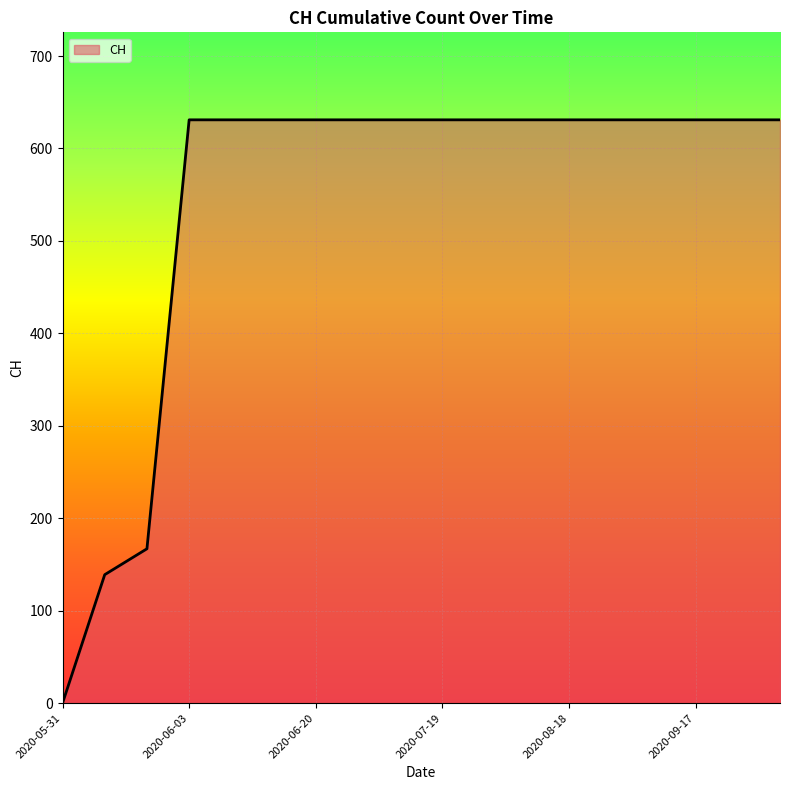

What is the difference between the maximum and minimum values?

631